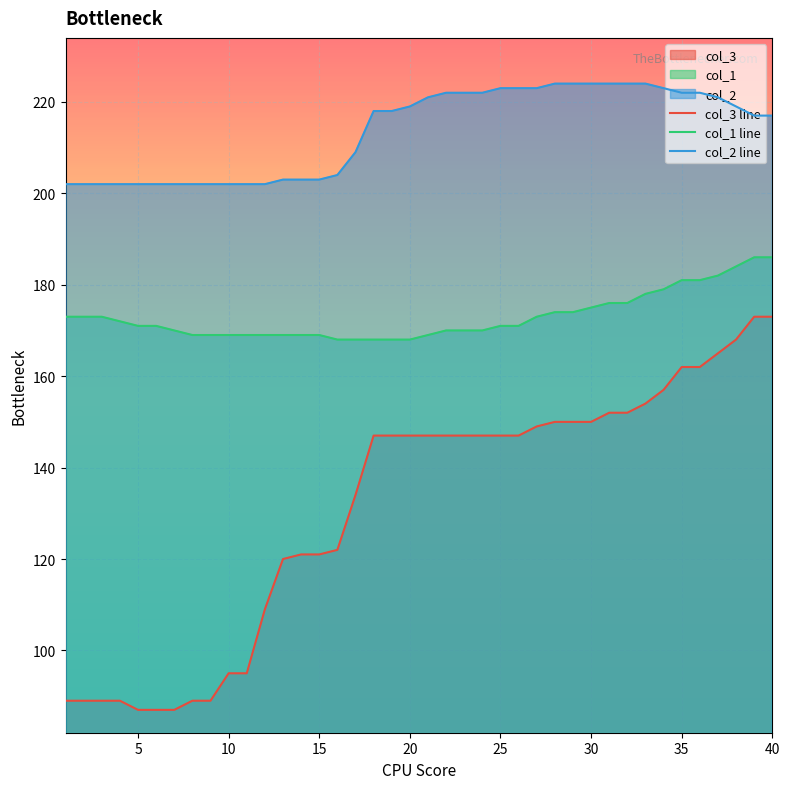

Rank the series by their average value, from lowest to highest.

col_3 line, col_1 line, col_2 line